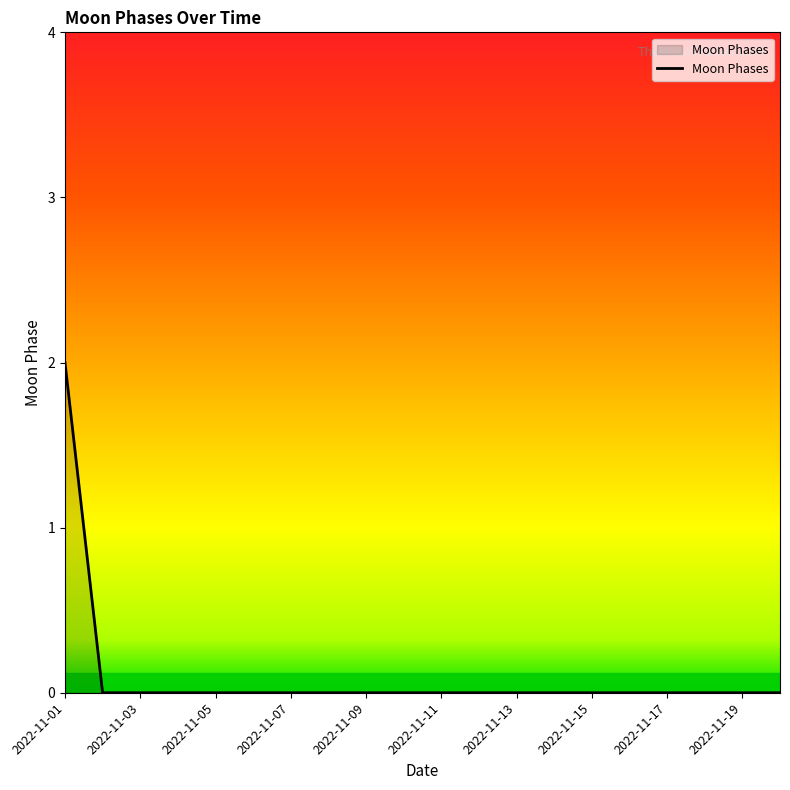

Reading right to left, list all the values displayed in this chart.

0	0	0	0	0	0	0	0	0	0	0	0	0	0	0	0	0	0	0	2